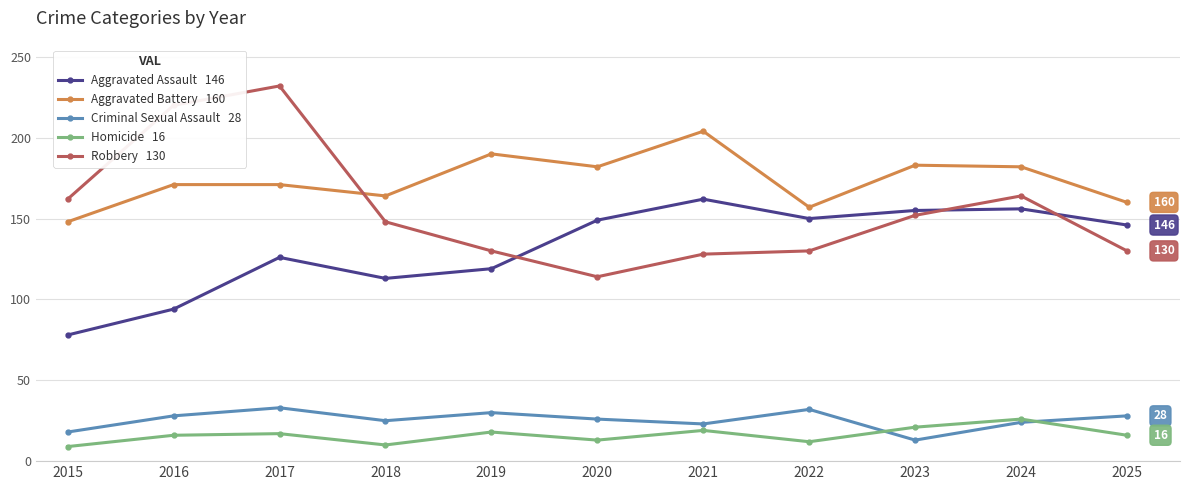

Which label corresponds to the largest value in the chart?

2017